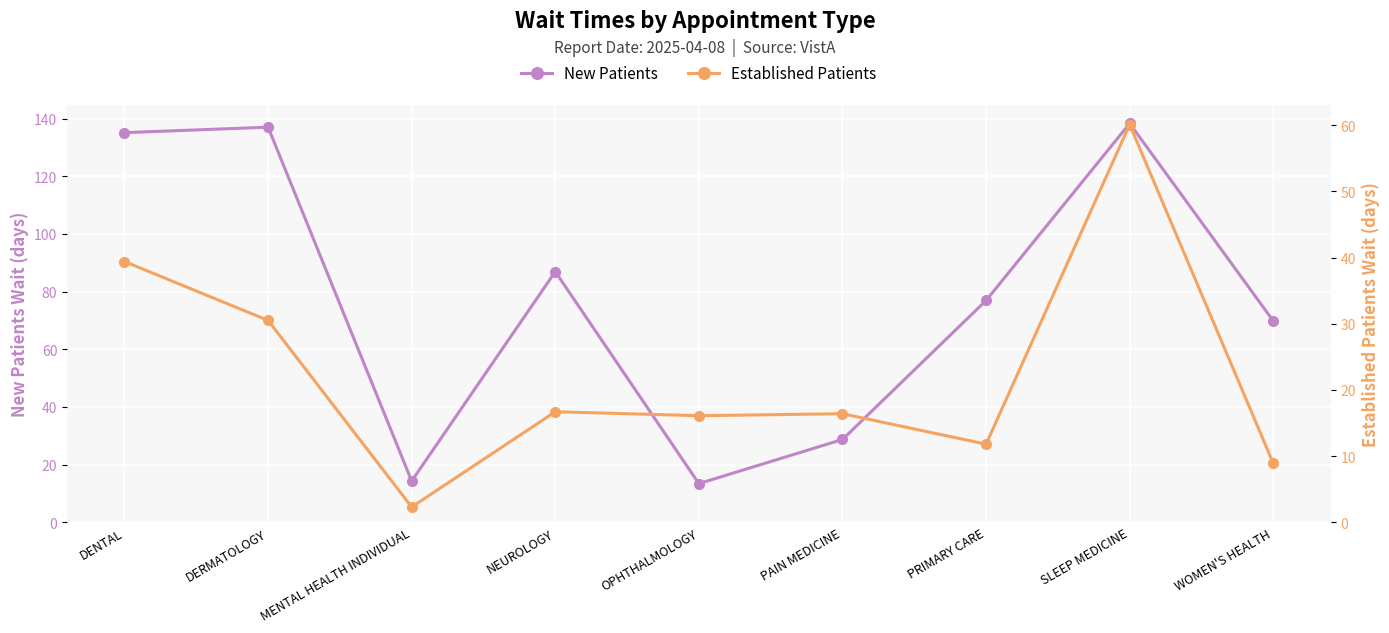

Reading right to left, what are all the values shown in this chart?

New Patients: 69.8	138.3	76.9	28.7	13.4	86.9	14.3	137.0	135.1
Established Patients: 8.9	60.1	11.8	16.4	16.1	16.7	2.3	30.5	39.4